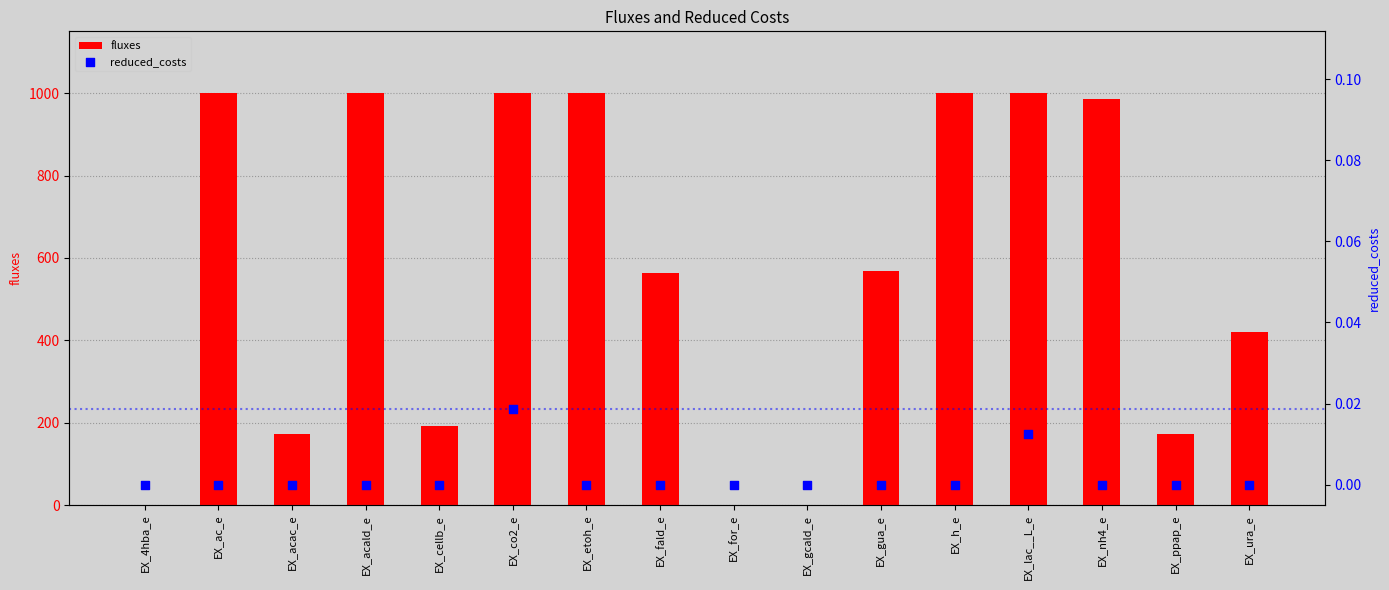

At which category is the sum across all series the highest?

EX_co2_e